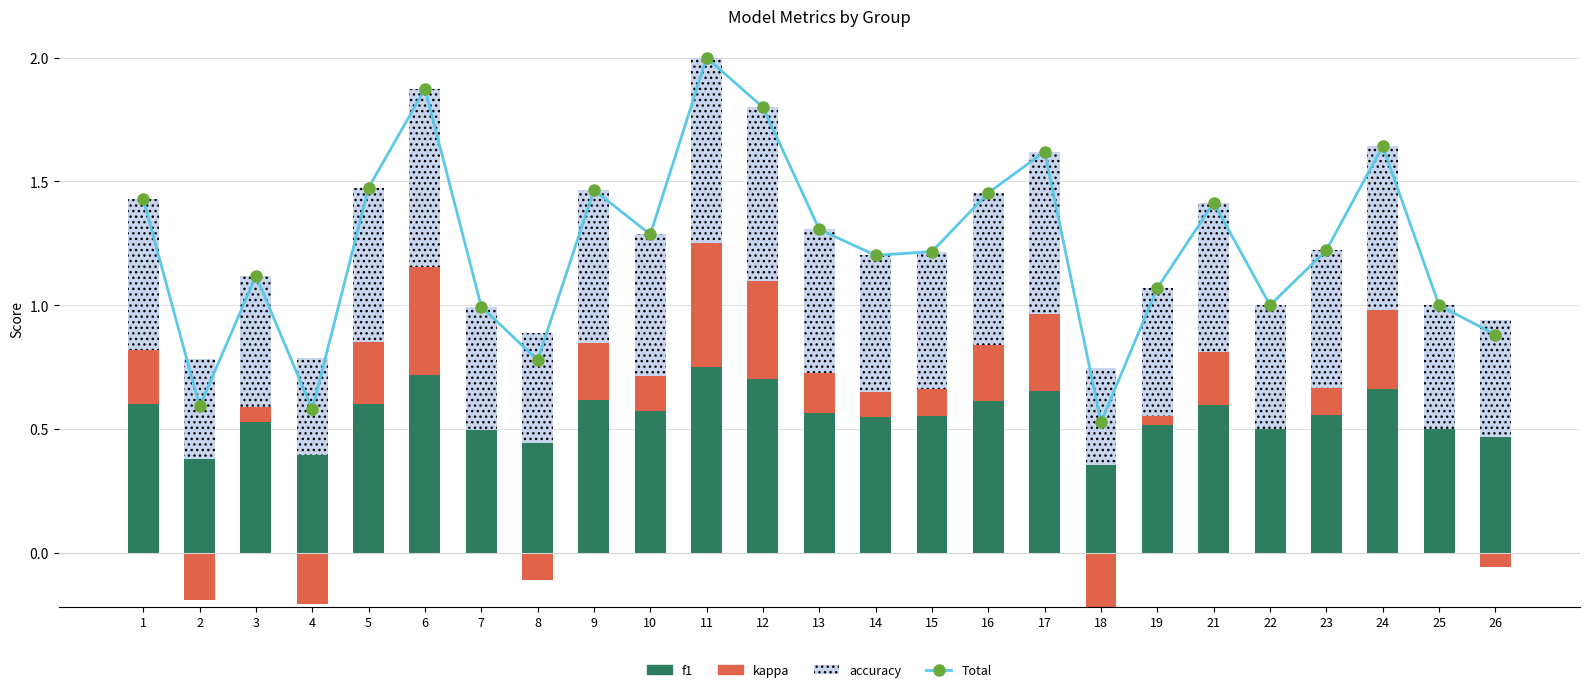

At how many categories does at least one series exceed 0?

25